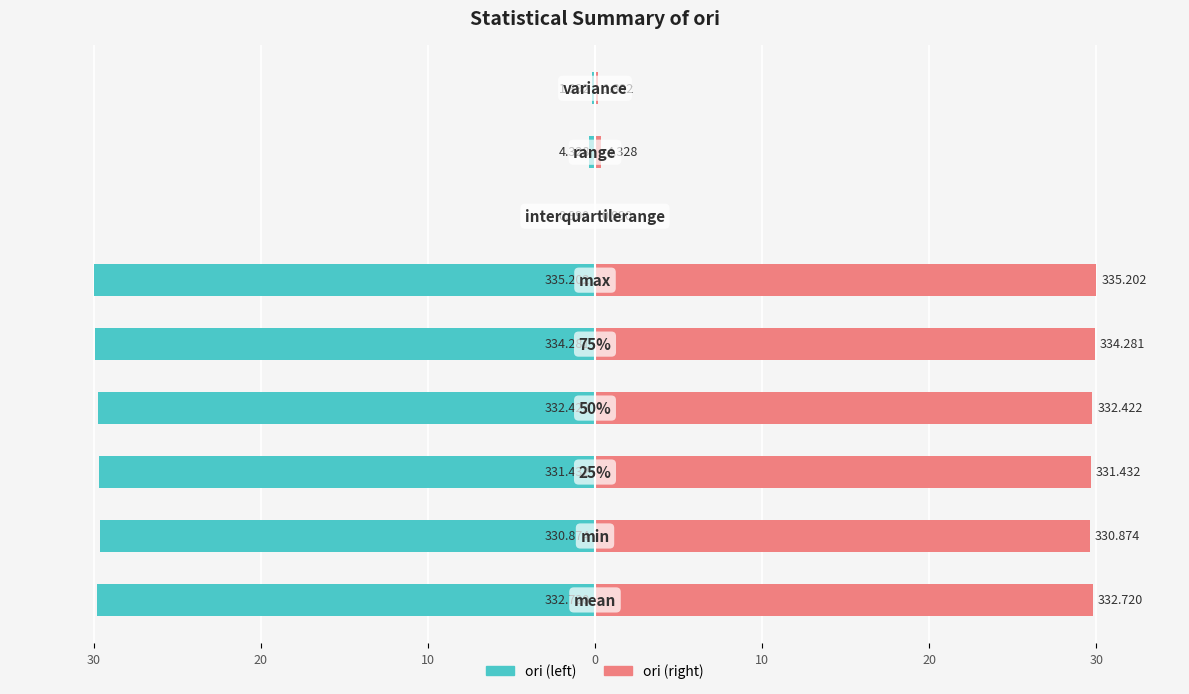

At 8, list the series in order from smallest to largest.

ori (left), ori (right)